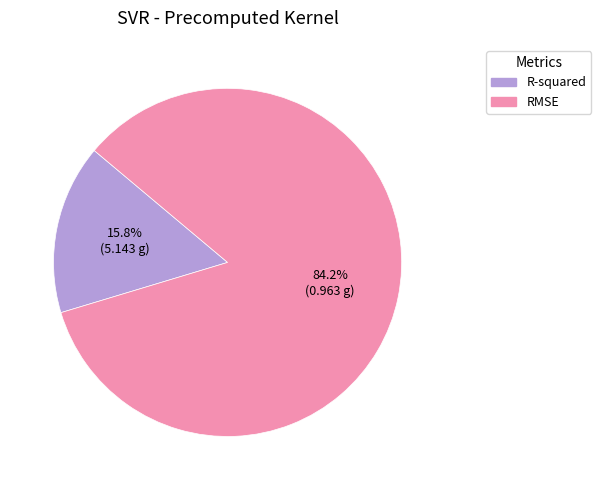

Is there a majority slice in this chart?

Yes